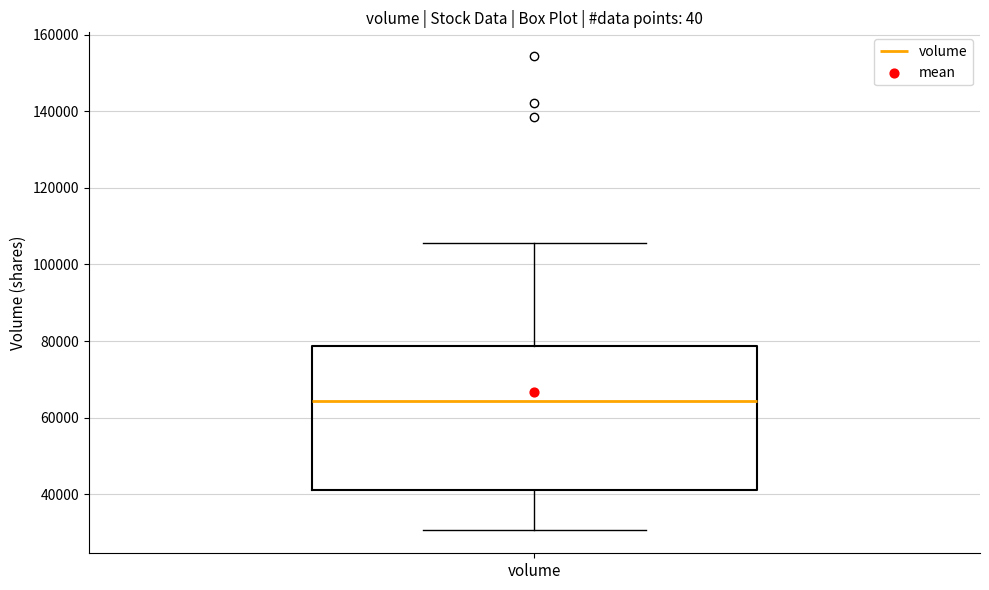

Read this box plot against the y-axis: the position of the median line, the range covered by the box, and the ends of both whiskers. The values are not printed on the chart, so give them approximately, as read against the axis.

median 64000, box 42000 to 78000, whiskers 30000 to 106000